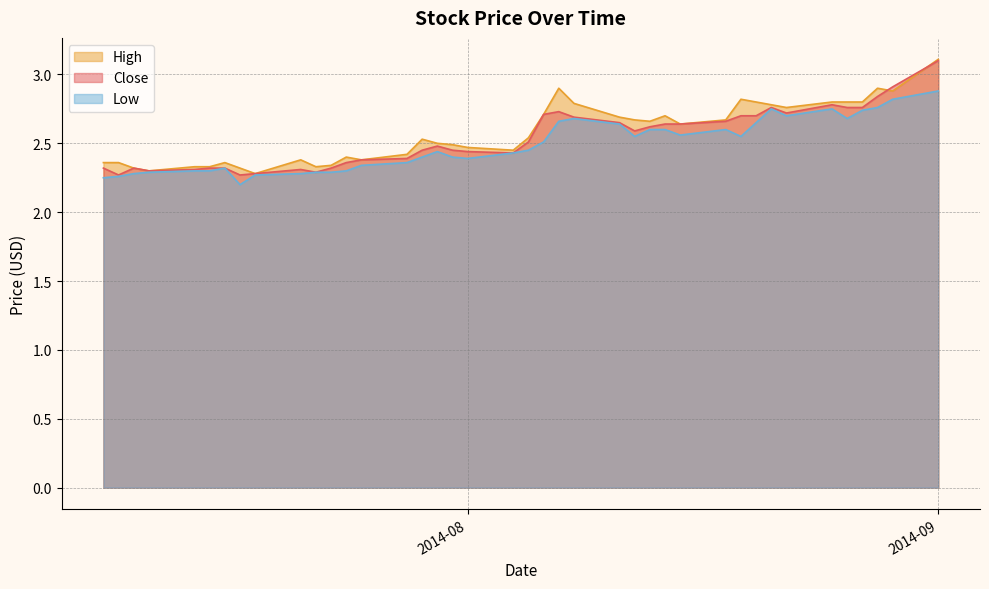

Rank the series by their maximum value, from highest to lowest.

High, Close, Low